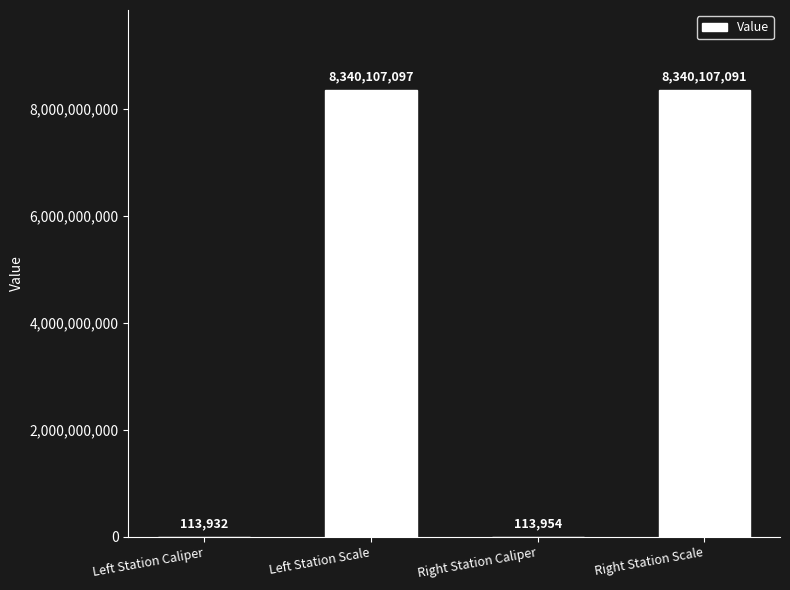

What is the sum of the values at Left Station Scale and Left Station Caliper?

8340221029